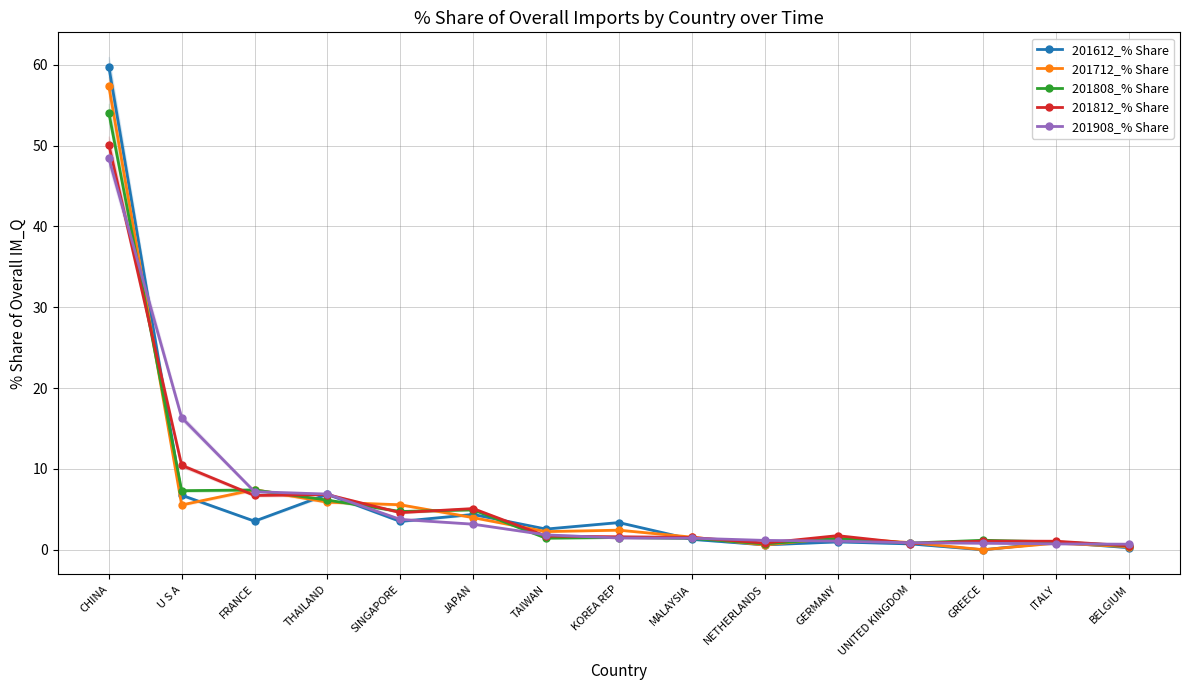

List the labels in order of 201808_% Share value, largest first.

CHINA, FRANCE, U S A, THAILAND, JAPAN, SINGAPORE, KOREA REP, TAIWAN, MALAYSIA, GERMANY, GREECE, ITALY, UNITED KINGDOM, NETHERLANDS, BELGIUM